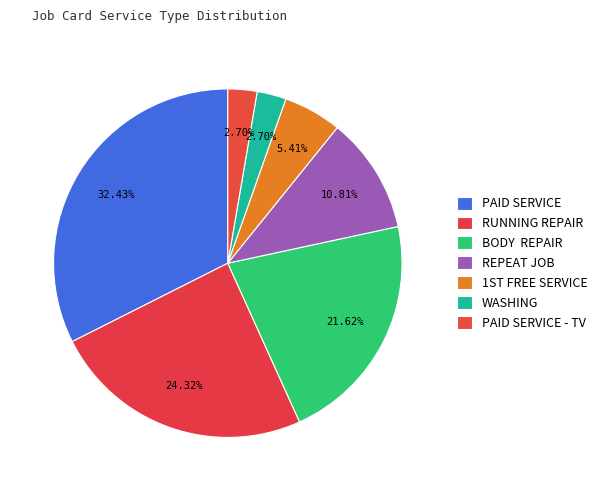

How many segments does this pie chart have?

7